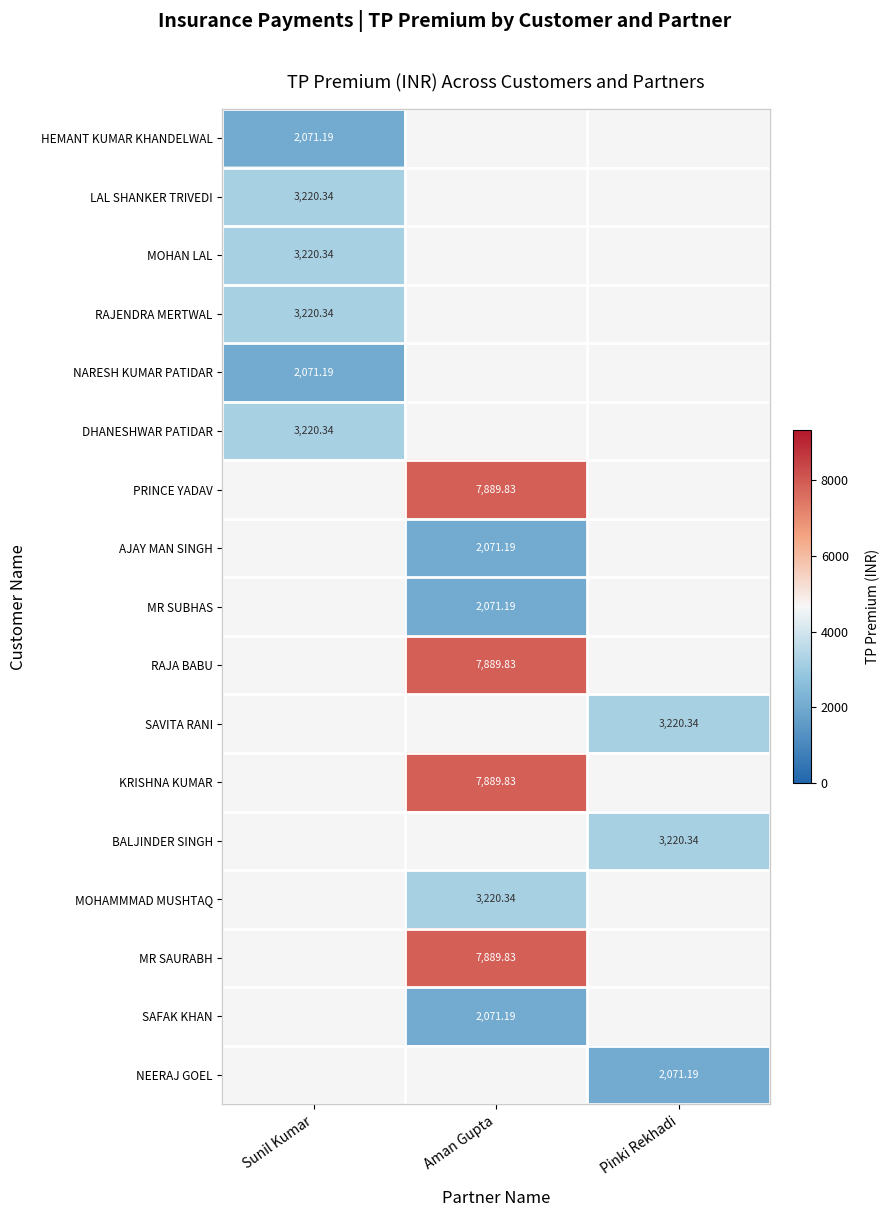

At which label does KRISHNA KUMAR first exceed 7889?

Aman Gupta